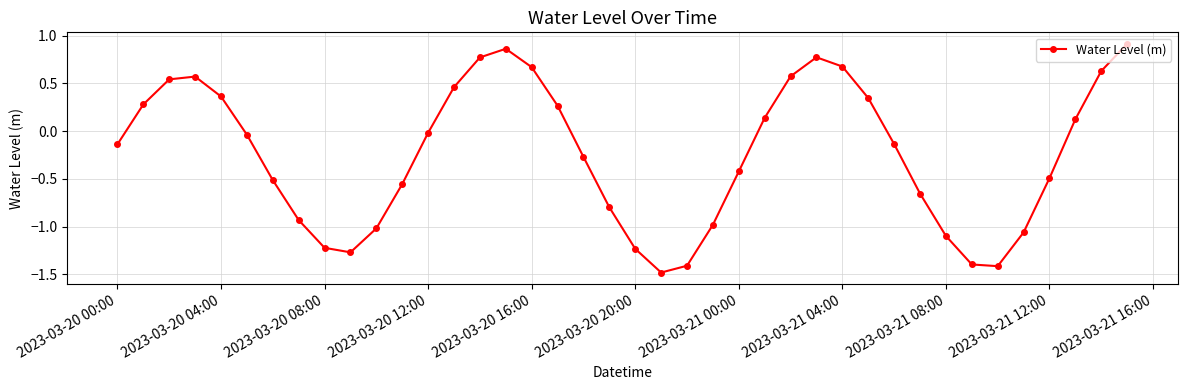

What is the smallest value displayed?

-1.5